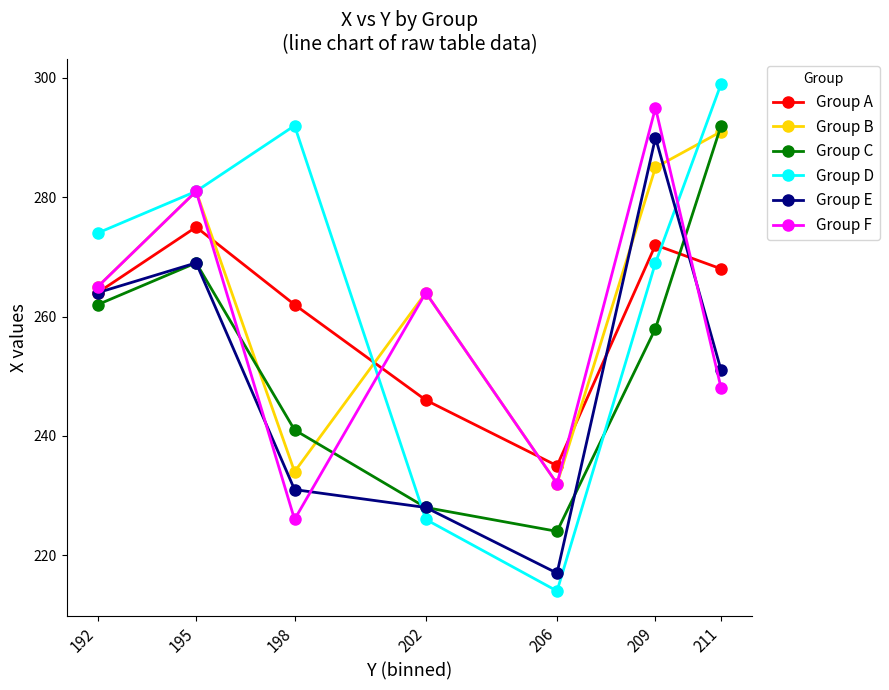

What is the total value across all series at 198?

1486